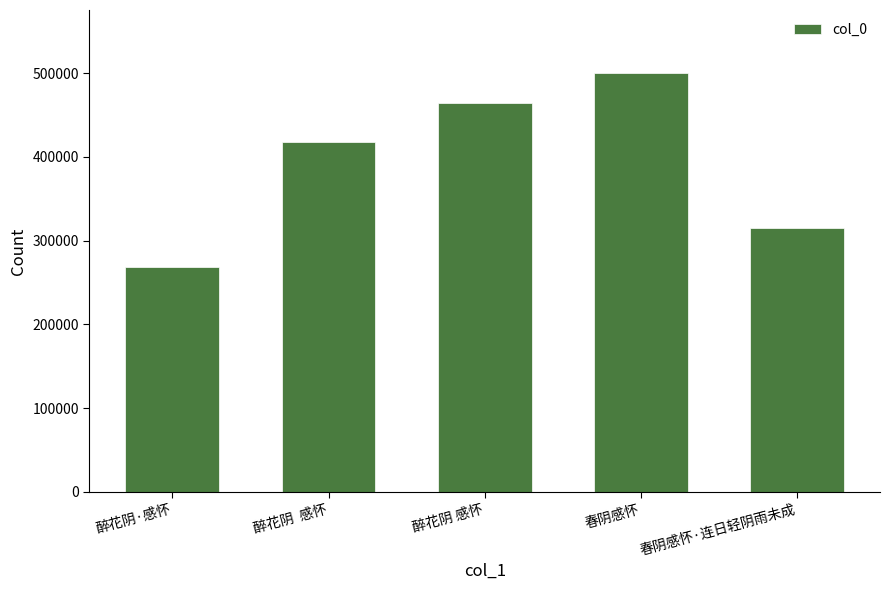

What is the value of the 5th bar from the left?

315643